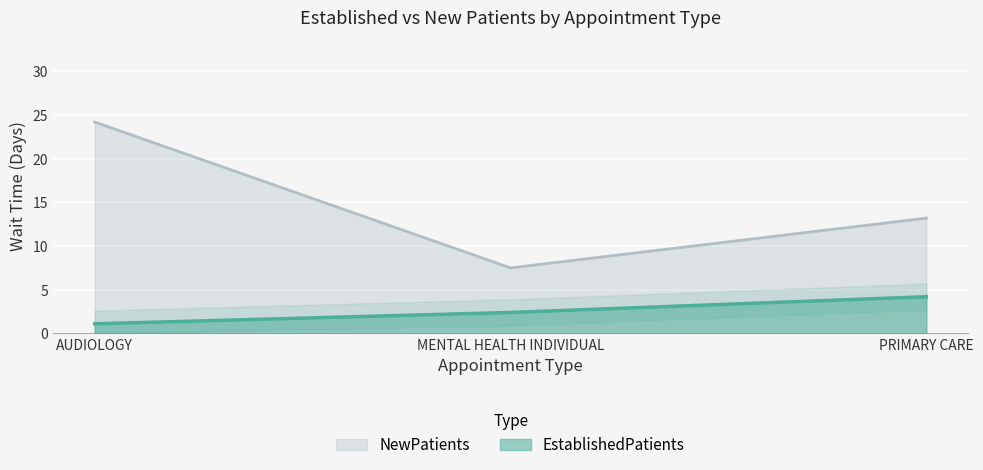

What is the total value across all series at AUDIOLOGY?

25.3